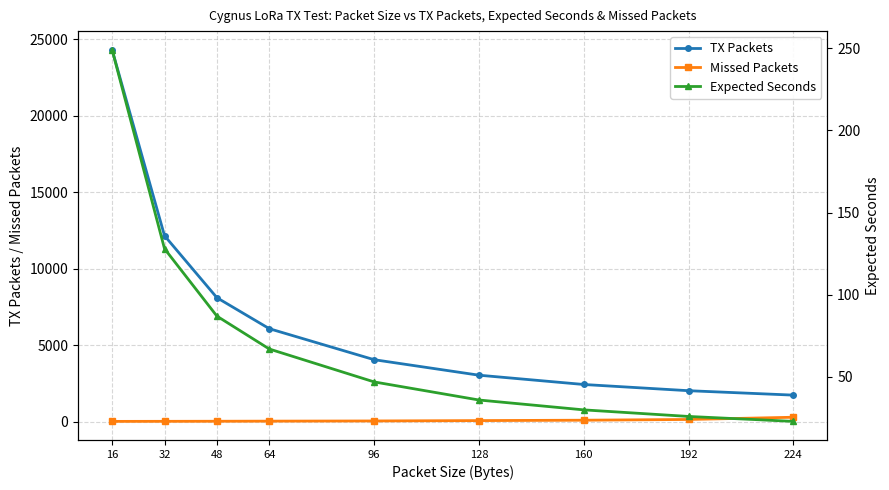

How many times do Expected Seconds and Missed Packets cross each other?

1